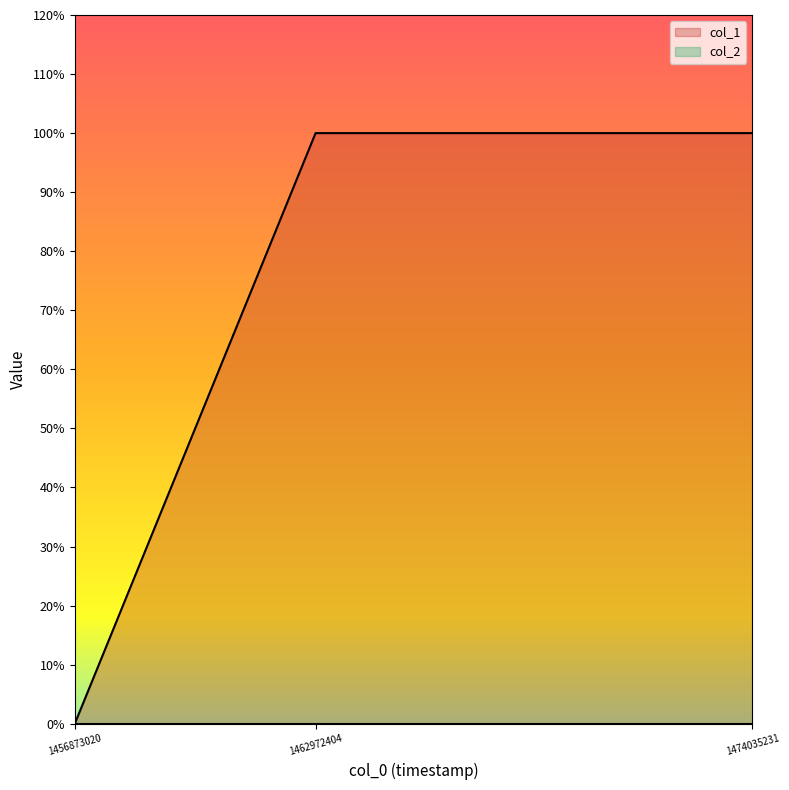

Does the chart display data point markers on the line(s)?

No